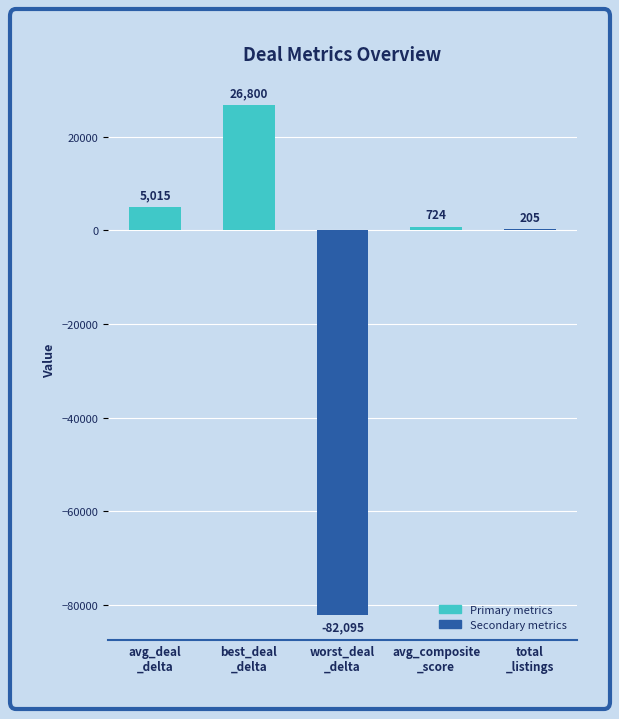

What is the greatest value displayed?

26800.0